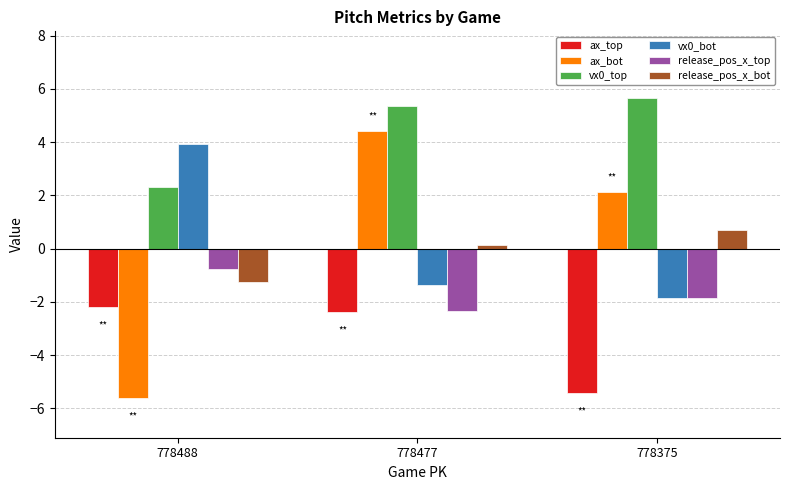

Is it true that release_pos_x_top equals -0.8 at 778477?

False